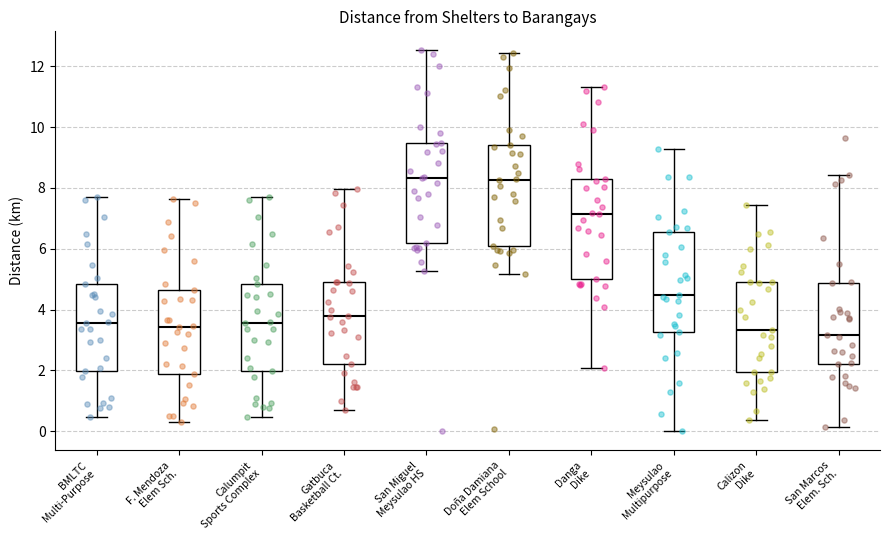

Reading left to right, read every box against the y-axis: the position of its median line, the range the box covers, and the ends of its whiskers. The values are not printed on the chart, so give them approximately, as read against the axis.

BMLTC Multi-Purpose: median 3.6, box 2.0 to 4.8, whiskers 0.4 to 7.8
F. Mendoza Elem Sch.: median 3.4, box 1.8 to 4.6, whiskers 0.2 to 7.6
Calumpit Sports Complex: median 3.6, box 2.0 to 4.8, whiskers 0.4 to 7.8
Gatbuca Basketball Ct.: median 3.8, box 2.2 to 5.0, whiskers 0.6 to 8.0
San Miguel Meysulao HS: median 8.4, box 6.2 to 9.4, whiskers 5.2 to 12.6
Doña Damiana Elem School: median 8.2, box 6.2 to 9.4, whiskers 5.2 to 12.4
Danga Dike: median 7.2, box 5.0 to 8.2, whiskers 2.0 to 11.4
Meysulao Multipurpose: median 4.4, box 3.2 to 6.6, whiskers 0.0 to 9.2
Calizon Dike: median 3.4, box 2.0 to 5.0, whiskers 0.4 to 7.4
San Marcos Elem. Sch.: median 3.2, box 2.2 to 4.8, whiskers 0.2 to 8.4